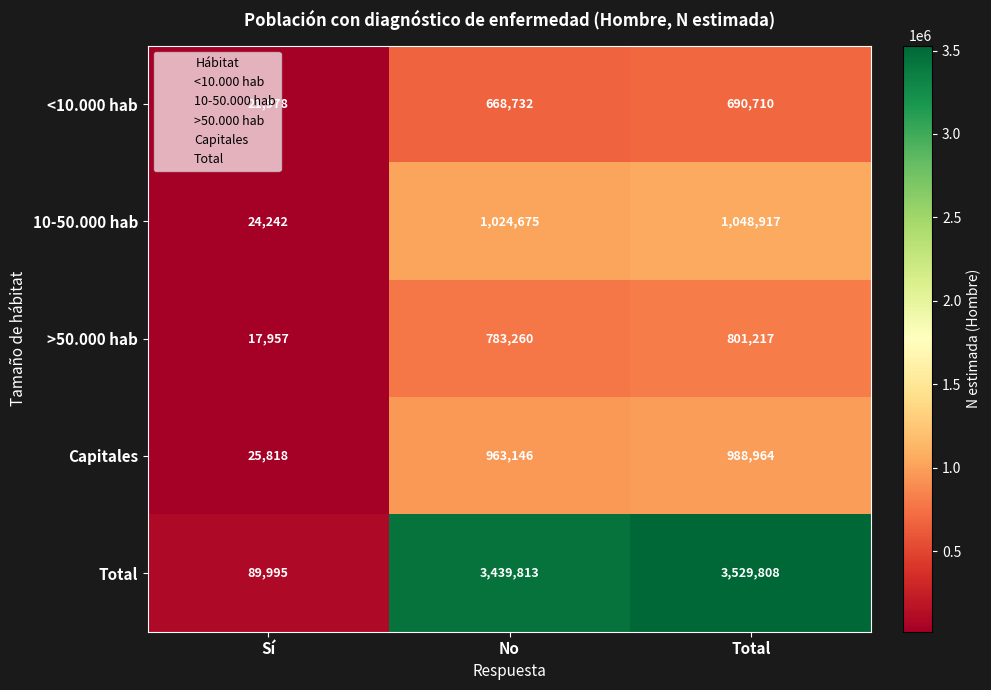

What is the maximum value for <10.000 hab?

690710